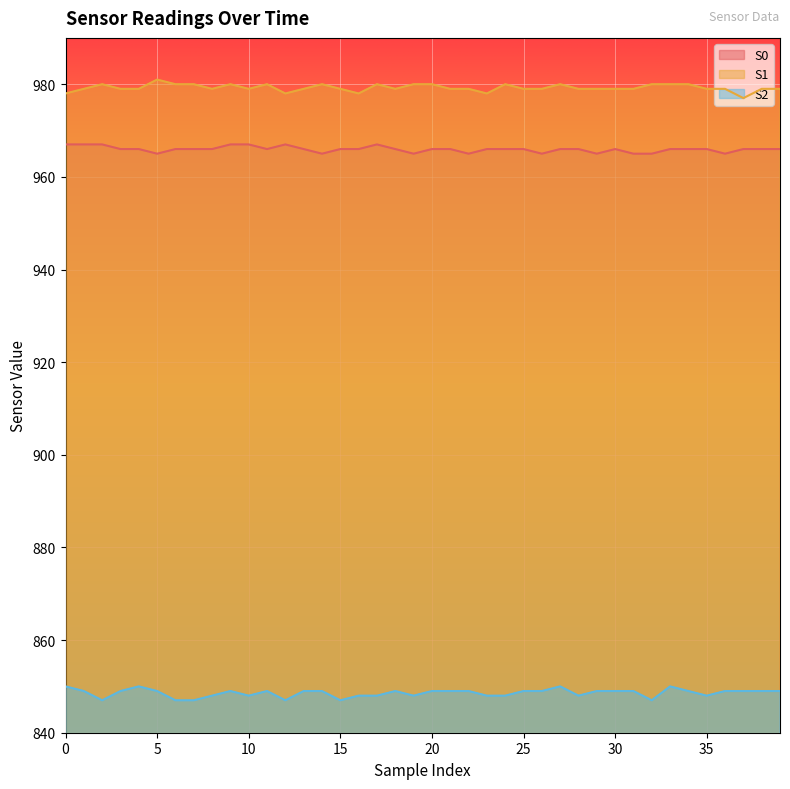

Is the value of S2 at 26 greater than the value of S1 at 17?

No